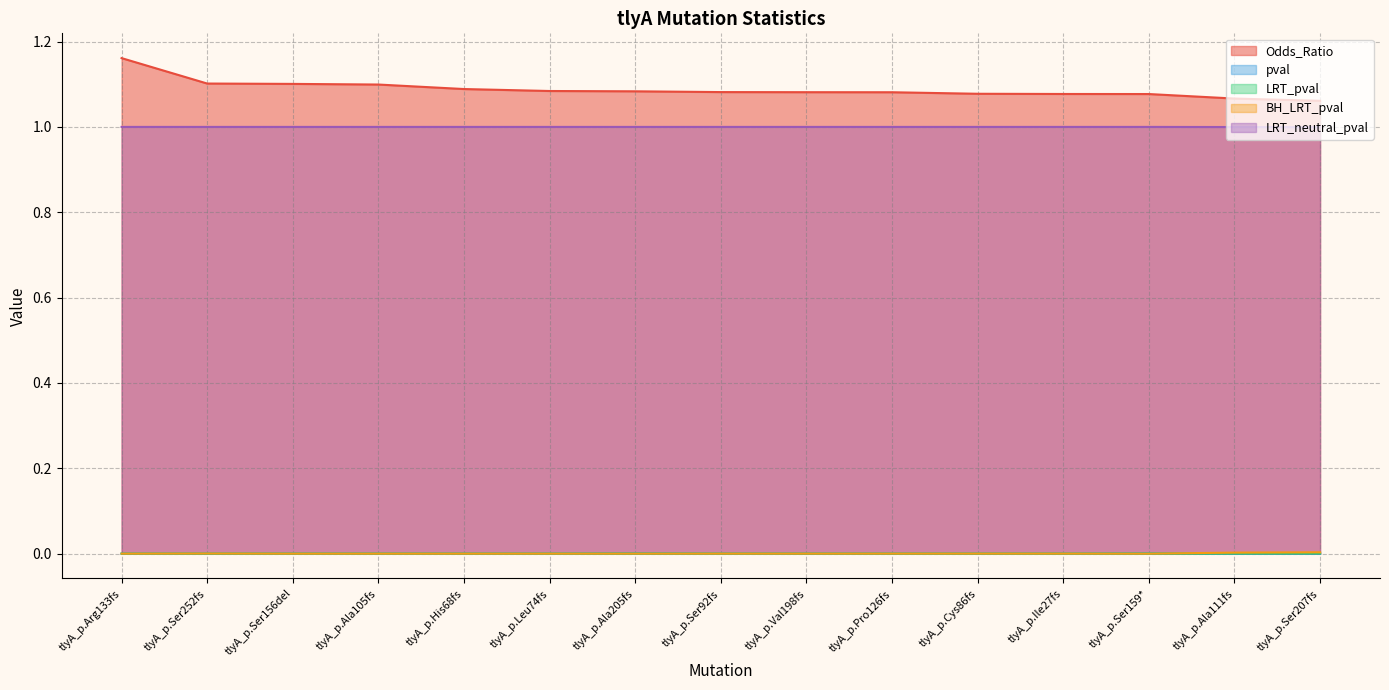

Which category has the lowest value across all series?

tlyA_p.Arg133fs